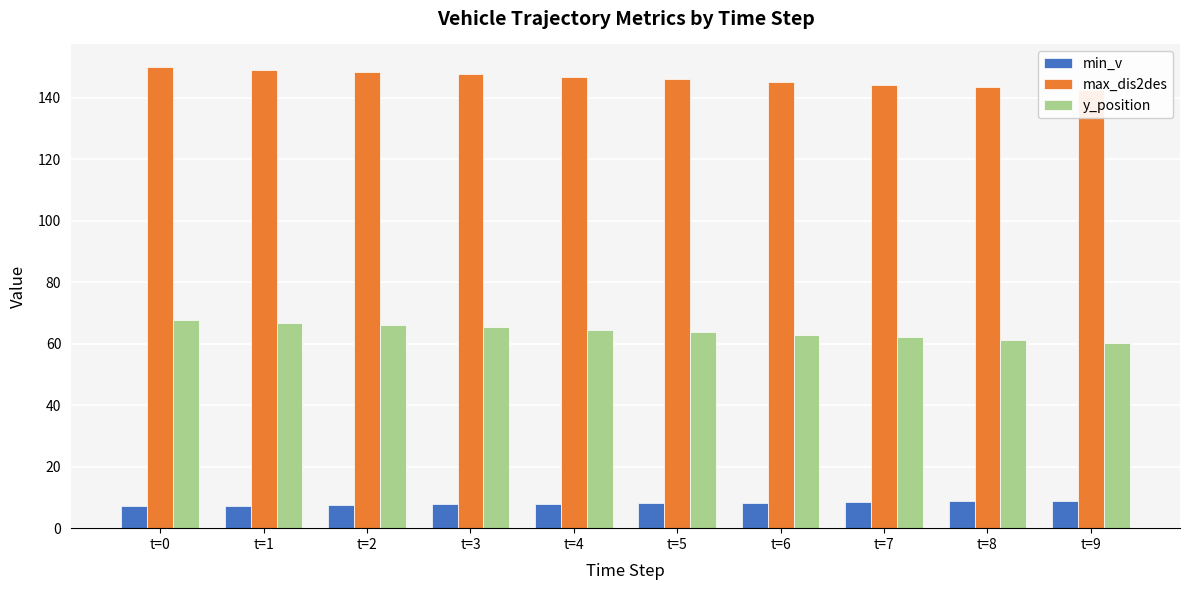

Rank the series by their maximum value, from highest to lowest.

max_dis2des, y_position, min_v